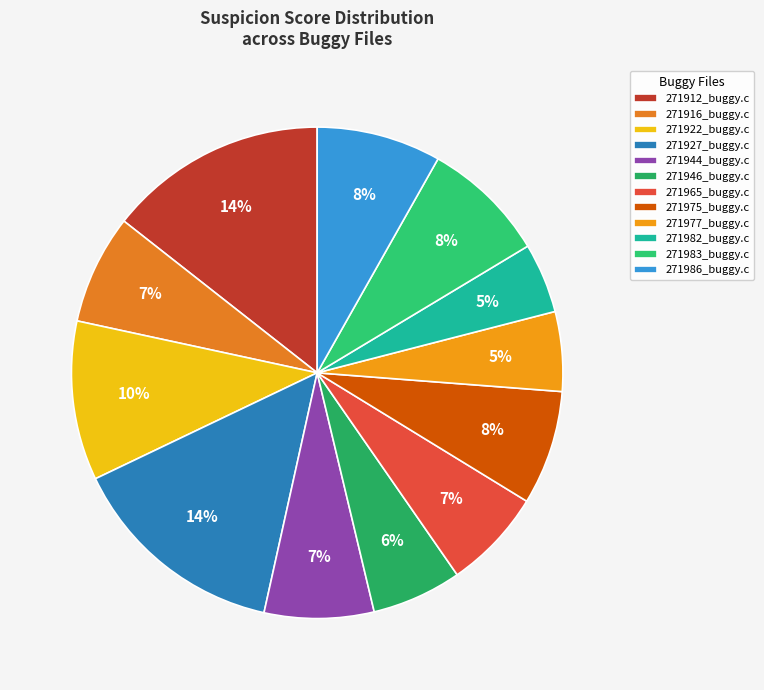

Which slice is the smallest?

271982_buggy.c